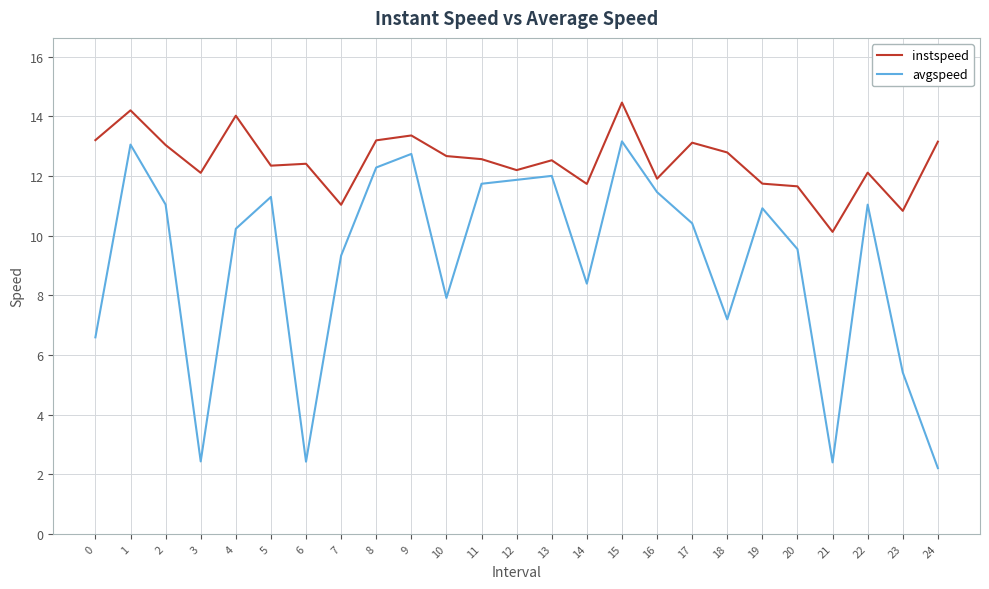

Which series has the largest range (max minus min)?

avgspeed